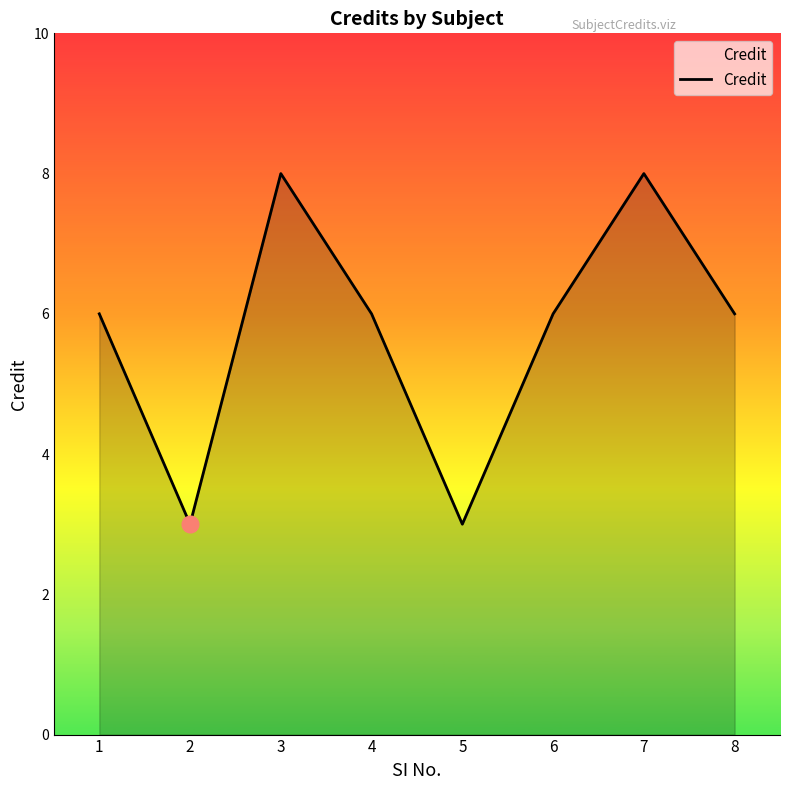

Where is the first local maximum?

3